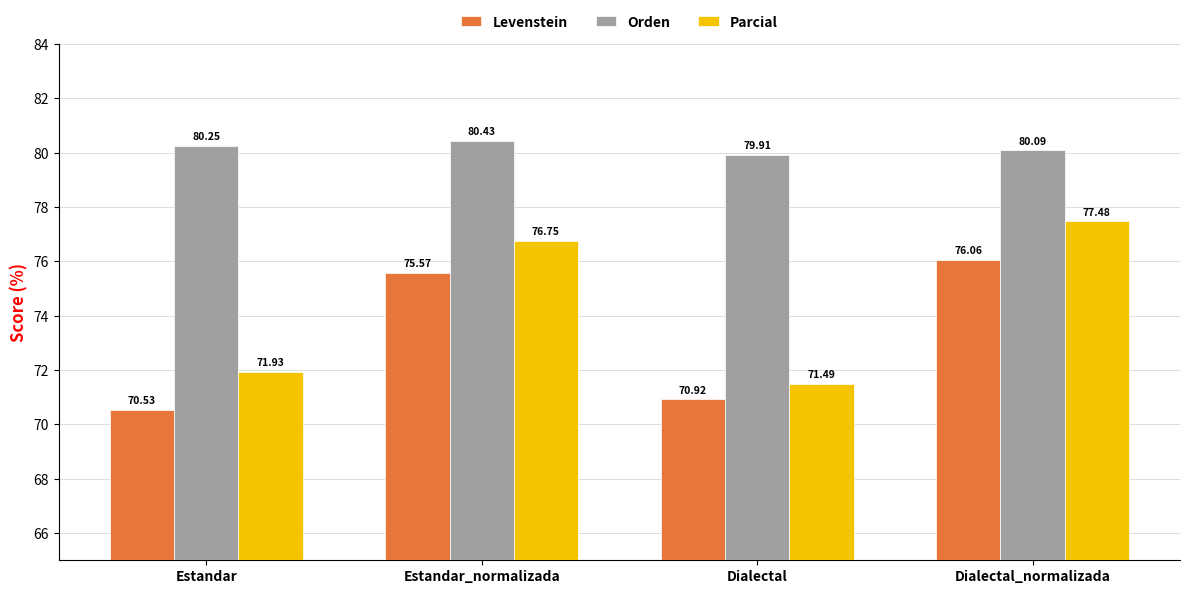

What is the smallest value displayed?

70.5